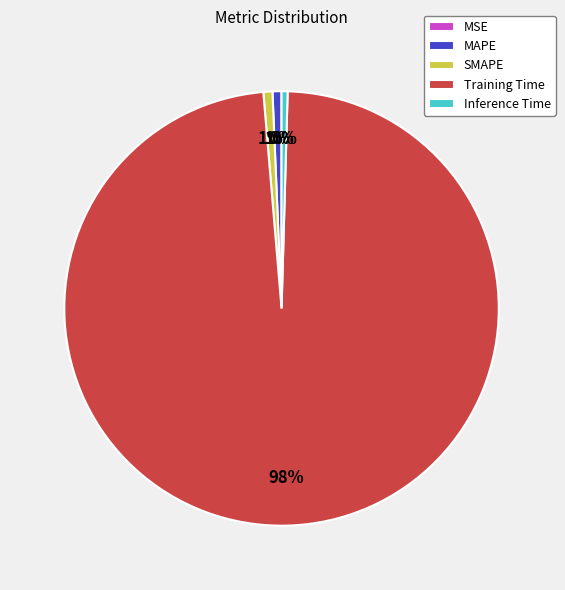

Which category has the biggest portion of the pie?

Training Time